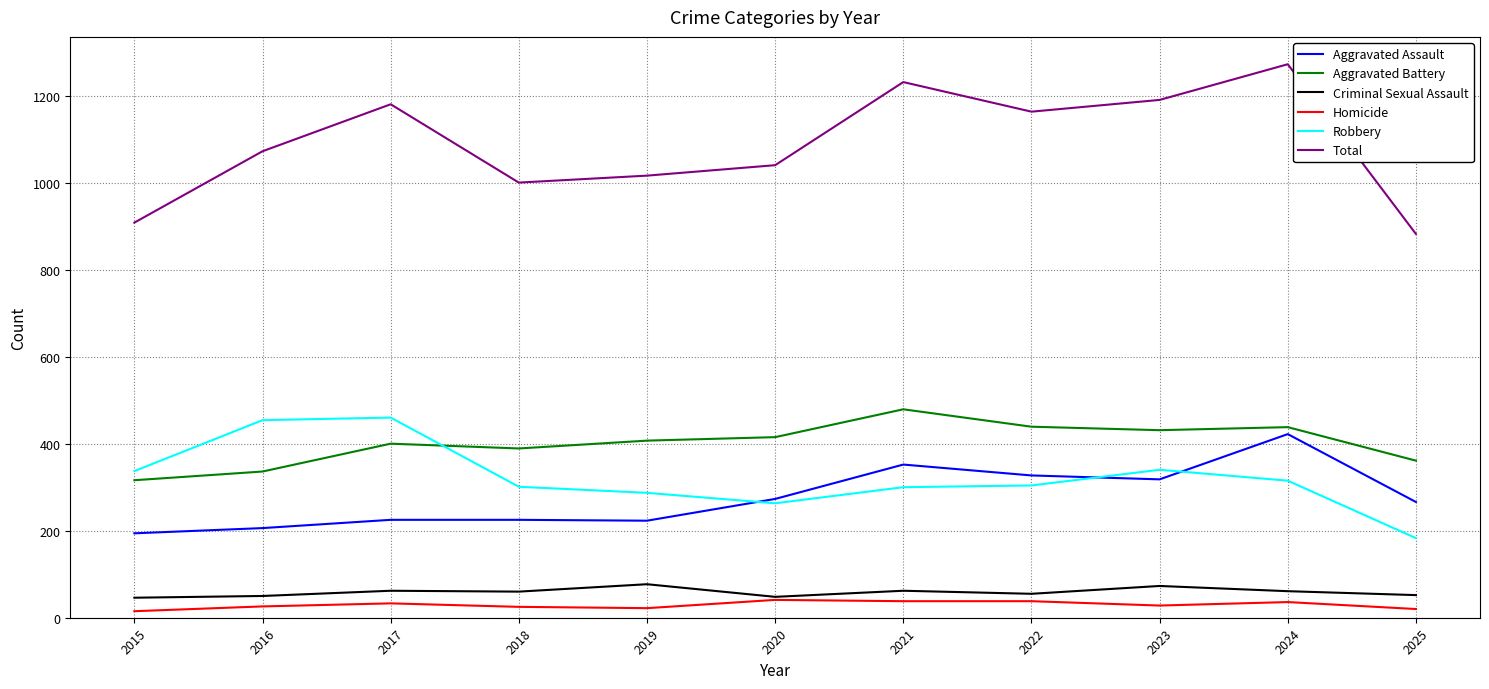

The Robbery series shows 186 at 2023. True or false?

False